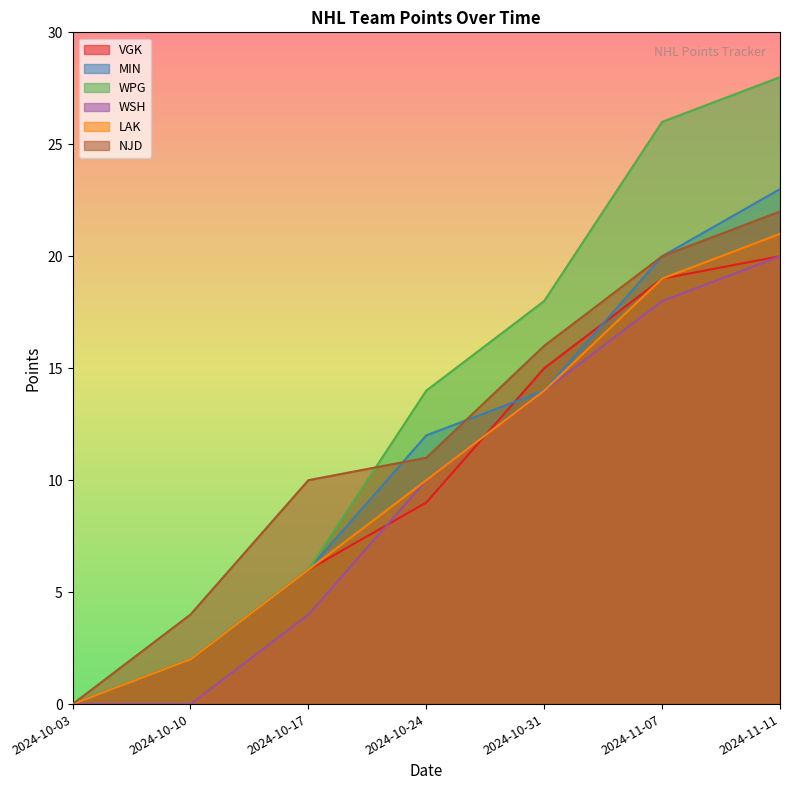

True or false: LAK has a value of 5 at 2024-10-24.

False